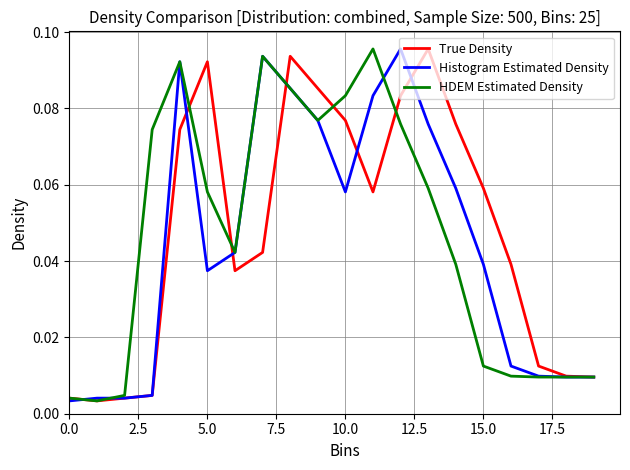

What is the sum of all True Density values?

1.0